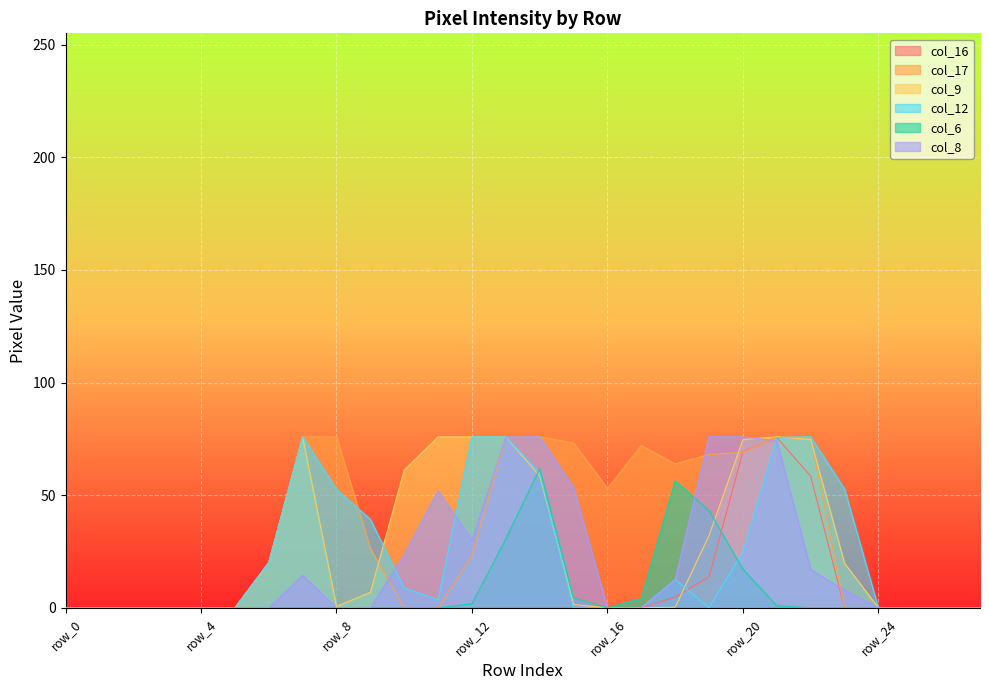

True or false: col_16 and col_9 cross at least once.

True